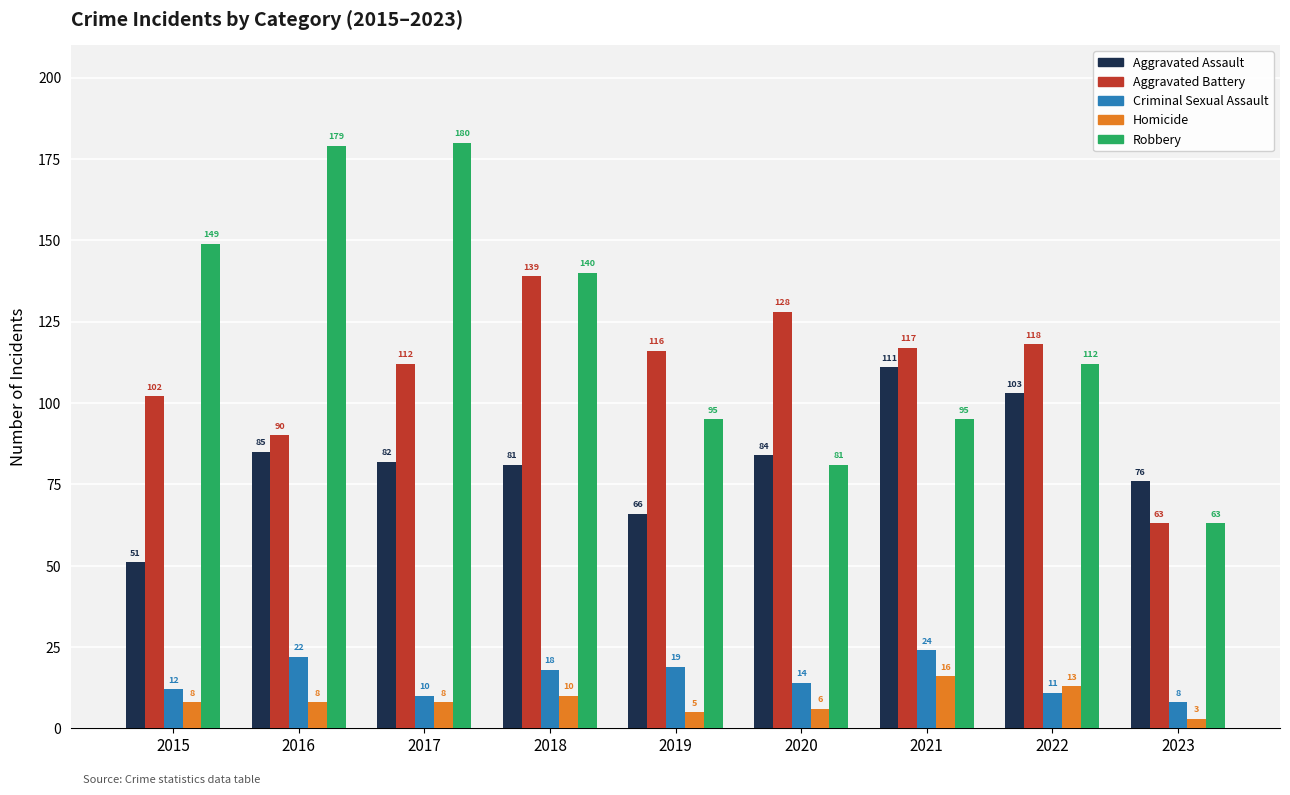

What is the sum of the Aggravated Assault values at 2019 and 2018?

147